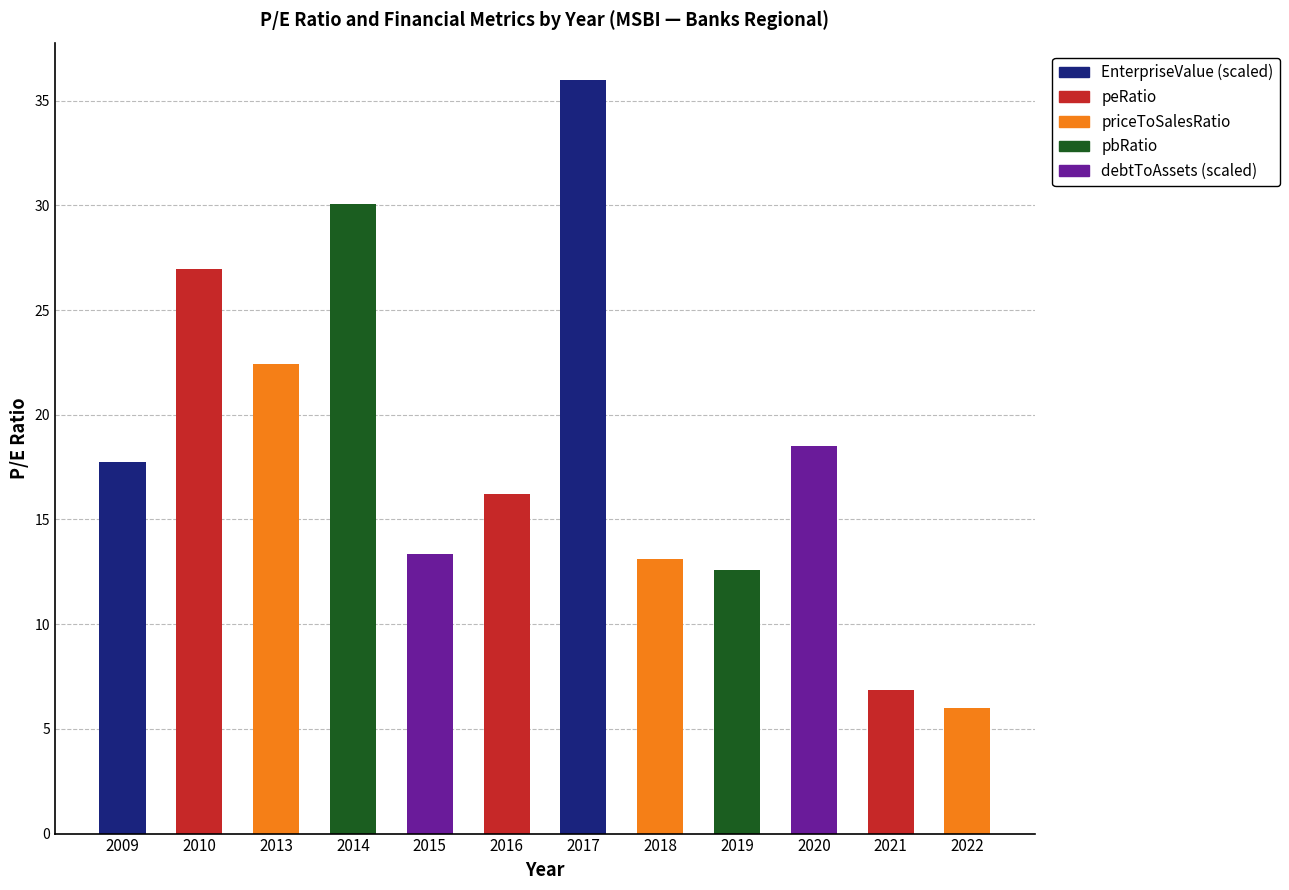

Which label corresponds to the largest value in the chart?

2017